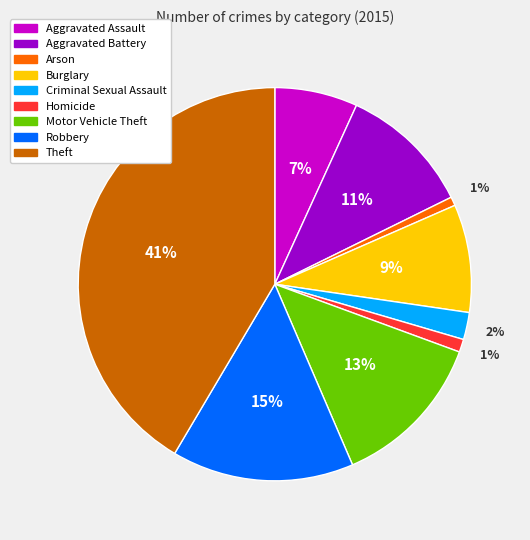

Combined, do Aggravated Battery and Robbery account for over 50%?

No